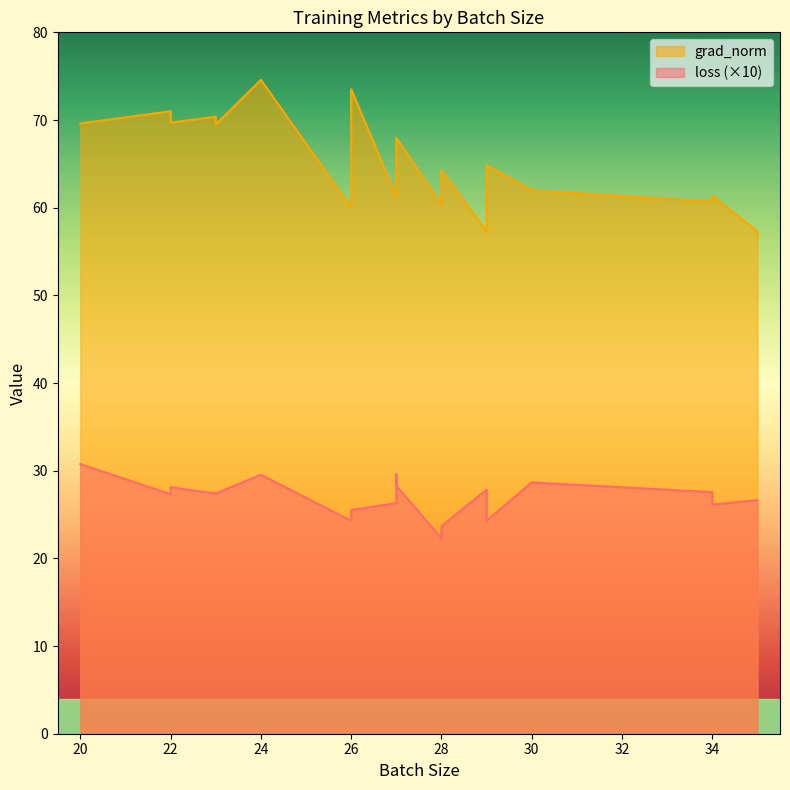

What is the total value across all series at 34?

88.2